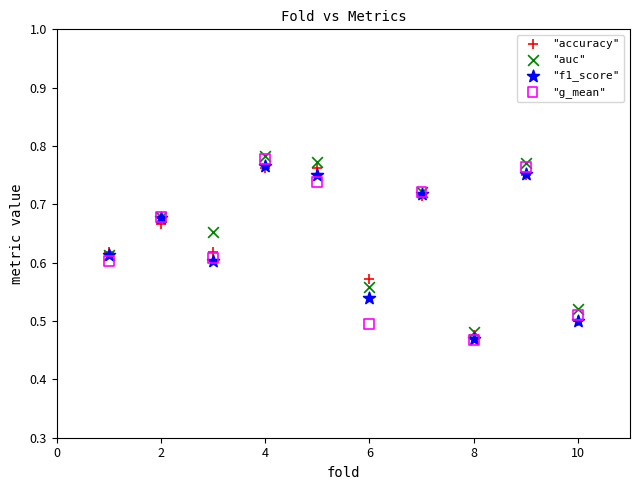

What are all the series names shown in the legend?

"accuracy", "auc", "f1_score", "g_mean"